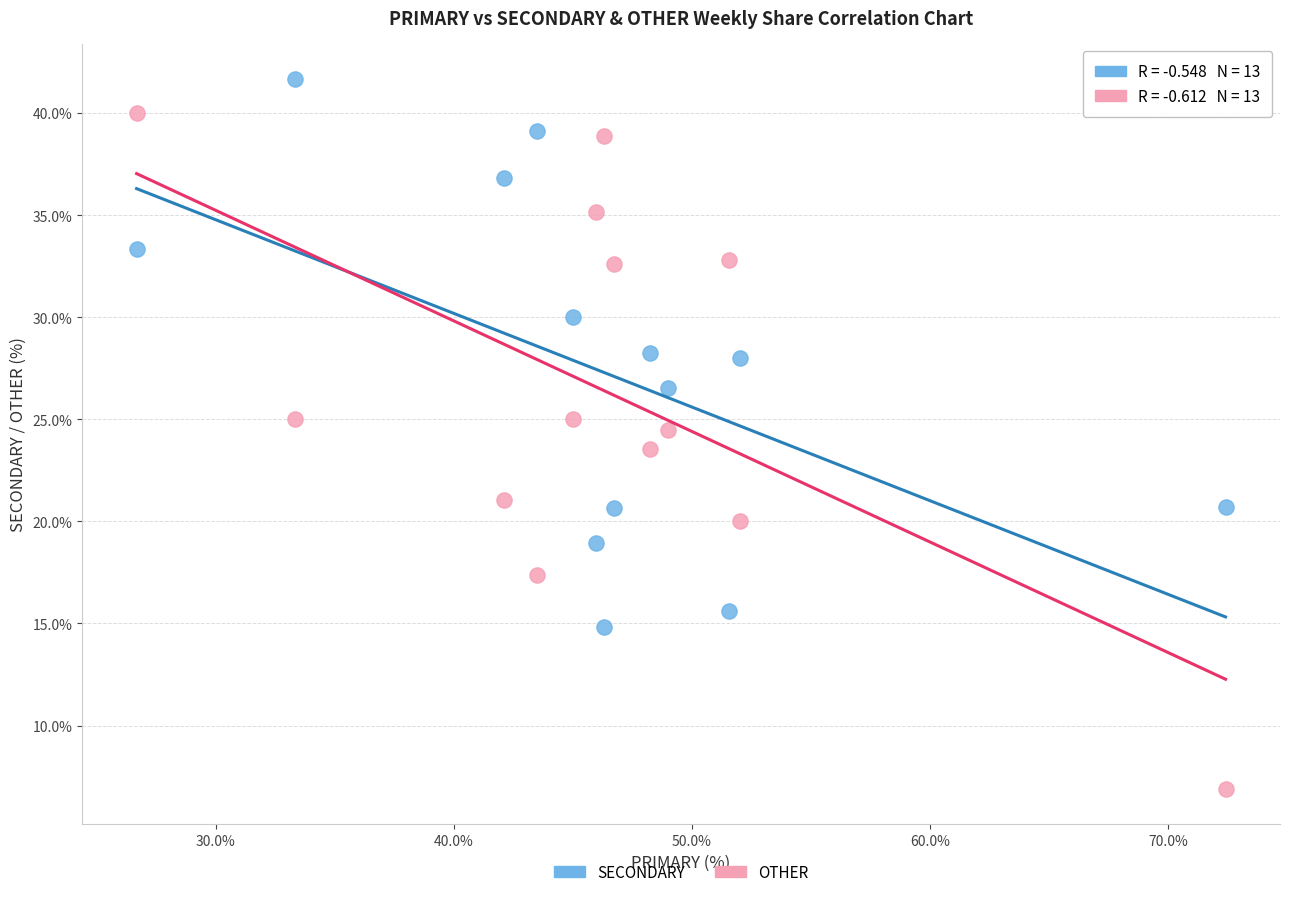

Which series contains the highest Y value?

SECONDARY